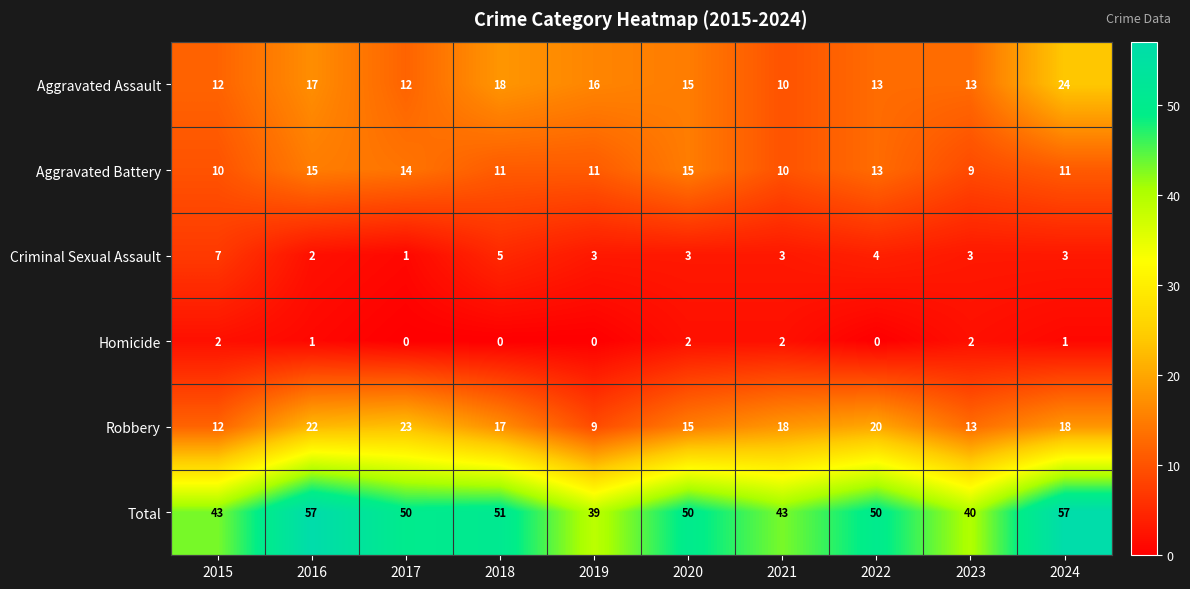

How many series are shown in this chart?

6